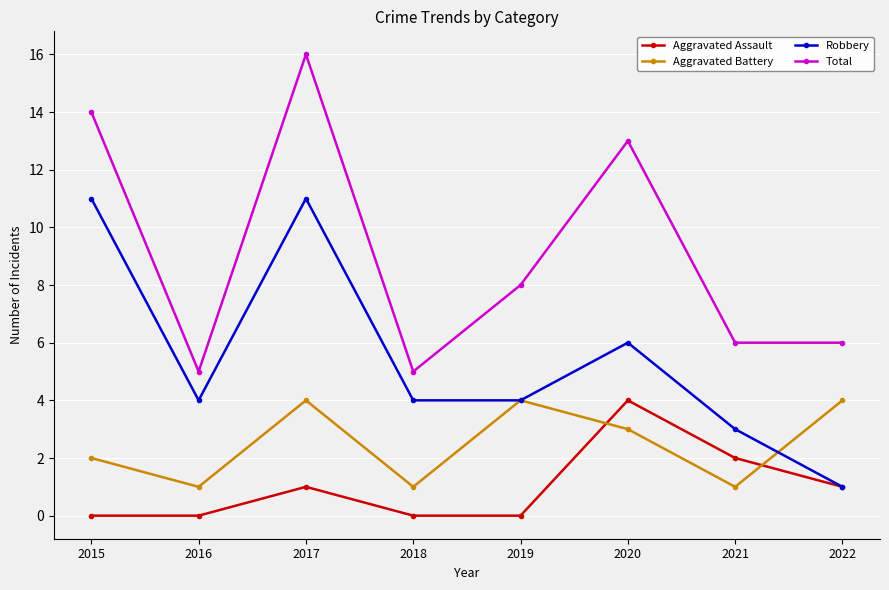

At 2016, list the series in order from smallest to largest.

Aggravated Assault, Aggravated Battery, Robbery, Total